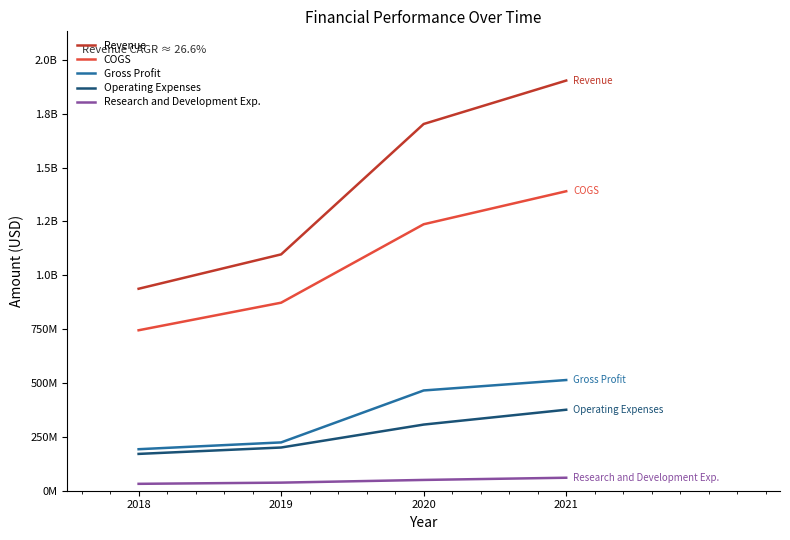

At which category is the sum across all series the highest?

2021